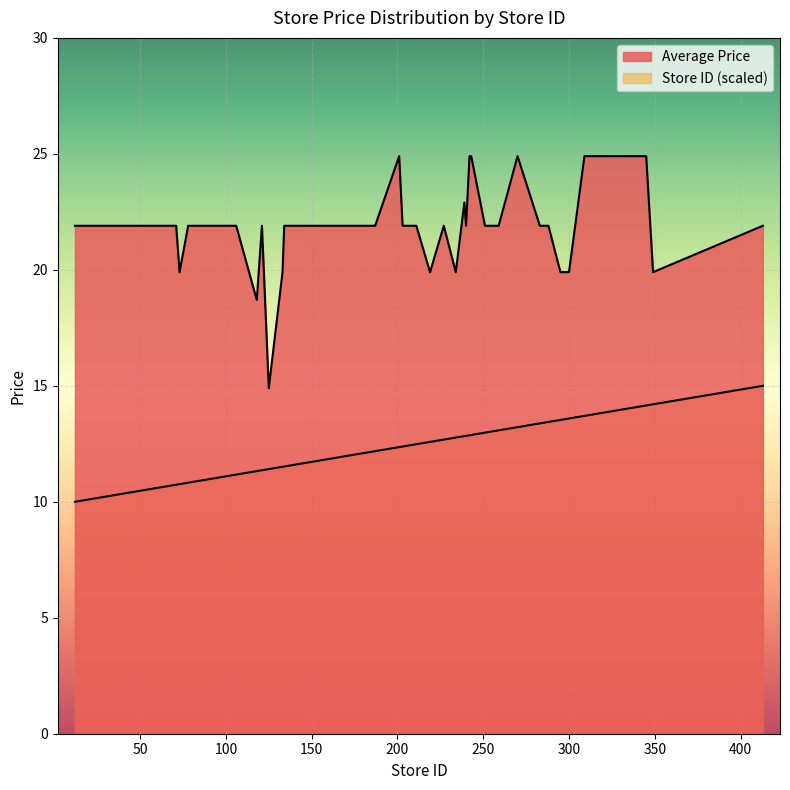

At which label is Average Price closest to 19?

118